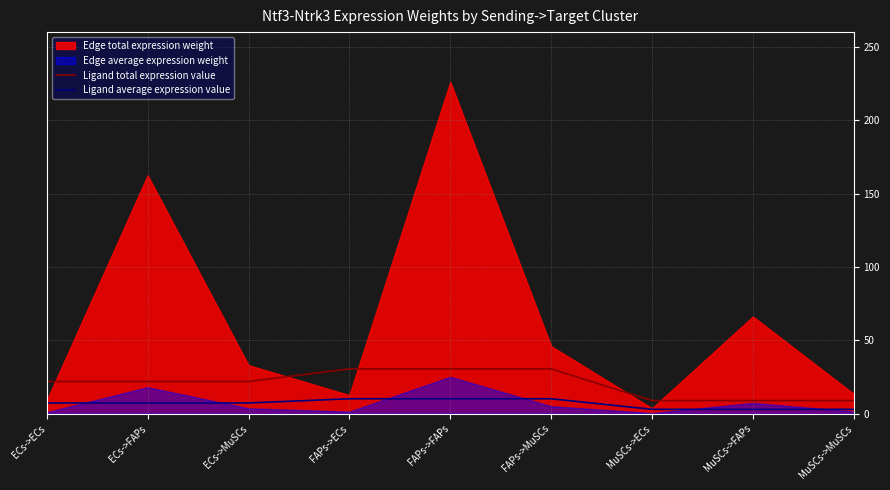

True or false: Ligand total expression value has a value of 30.5 at FAPs->FAPs.

True